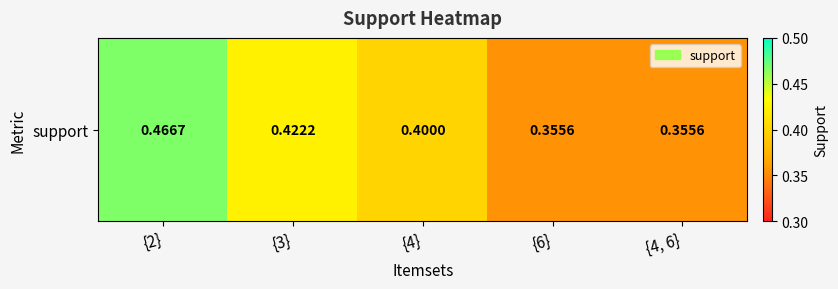

What is the sum of the values at {4, 6} and {6}?

0.7